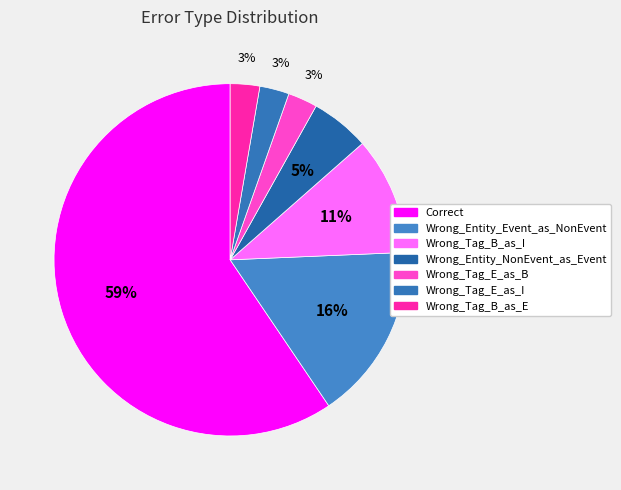

What is the smallest slice in the pie chart?

Wrong_Tag_E_as_B